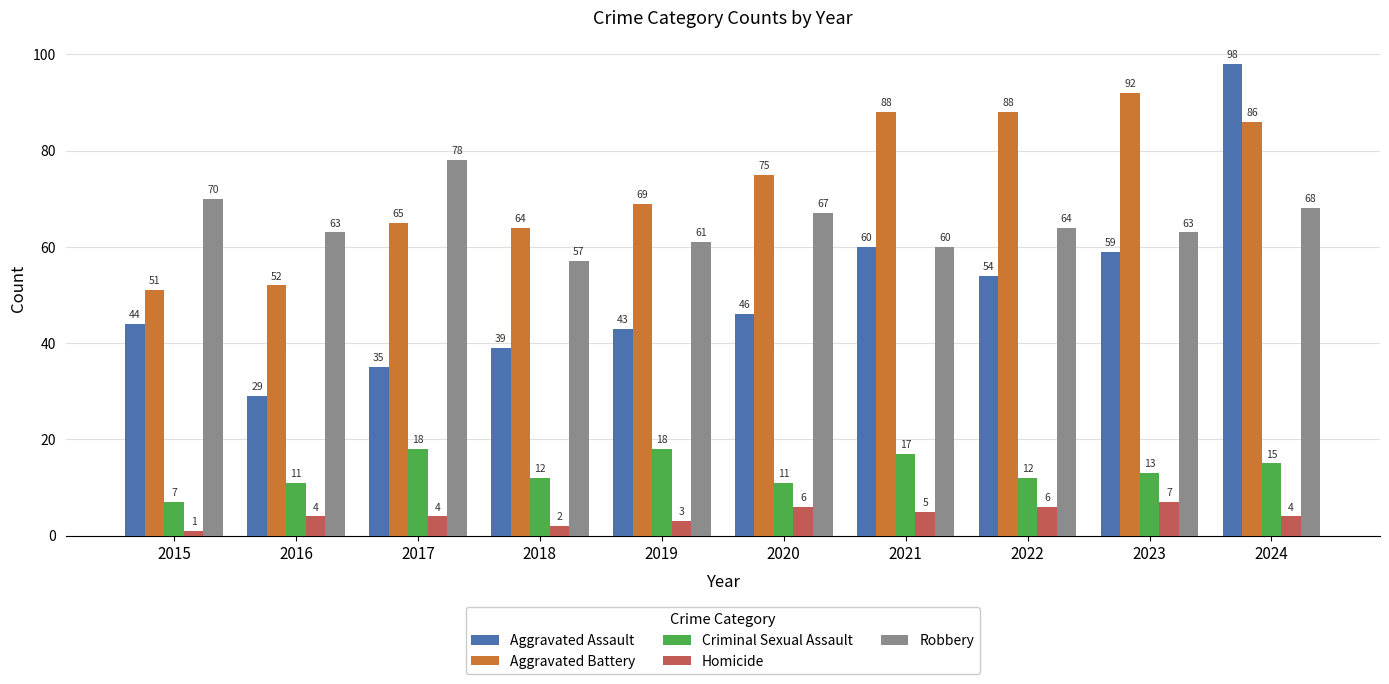

How many categories are shown in the chart?

10